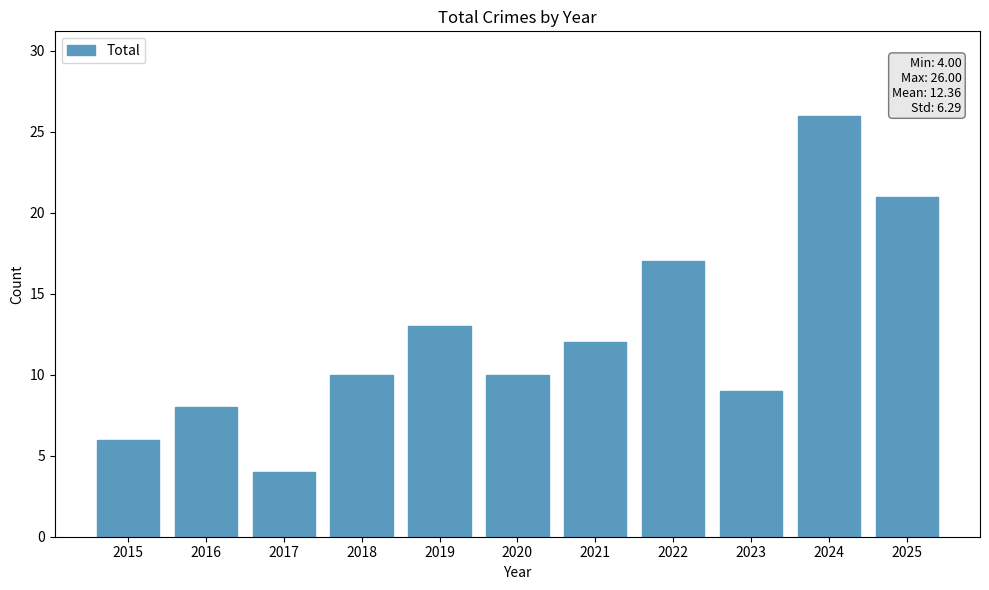

Reading right to left, transcribe all the data shown in this chart.

2025=21	2024=26	2023=9	2022=17	2021=12	2020=10	2019=13	2018=10	2017=4	2016=8	2015=6